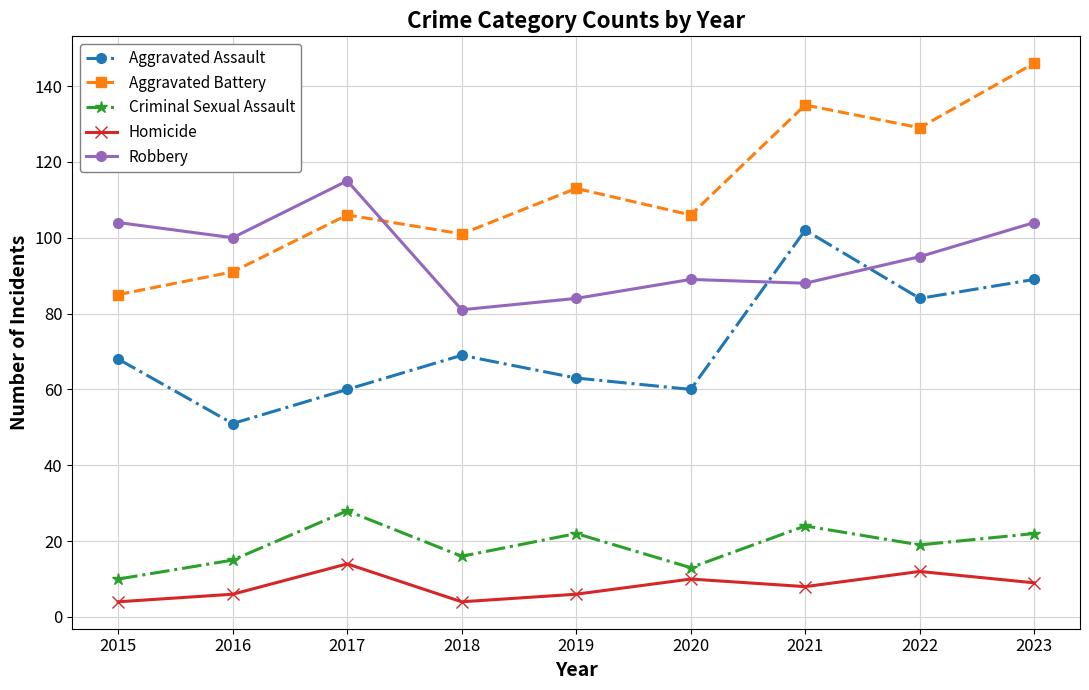

How many data points in Robbery are less than 95?

4